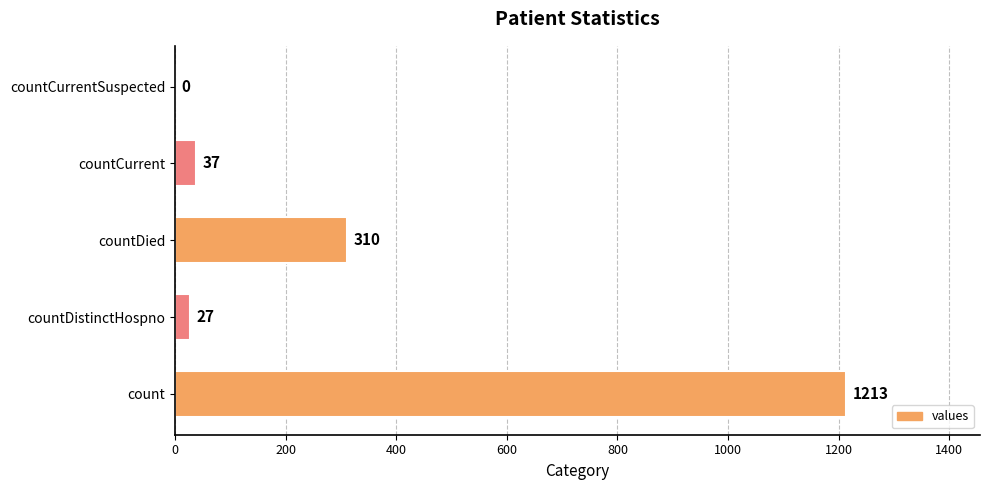

True or false: the data shows 135 at countDied.

False